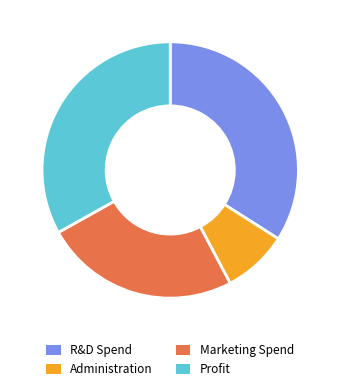

To the nearest percent, what is the combined percentage of Marketing Spend and Profit?

58%